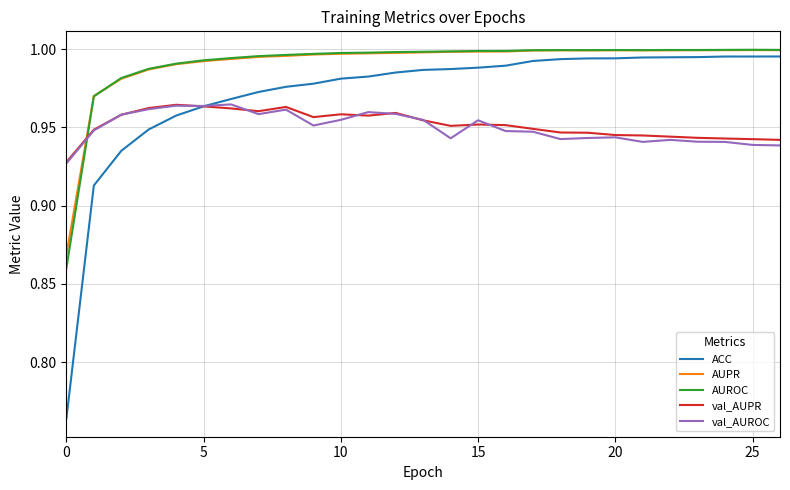

After their last crossing, which series has the higher values: ACC or val_AUPR?

ACC